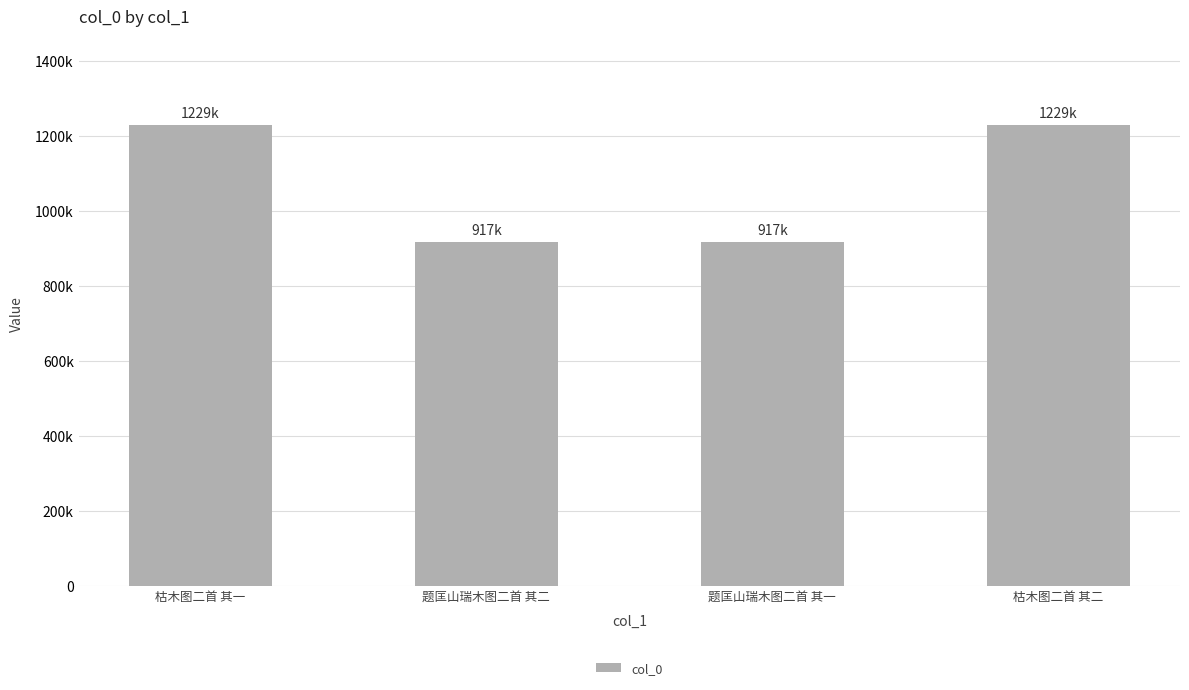

The chart shows a value of 489105 at 题匡山瑞木图二首 其一. True or false?

False